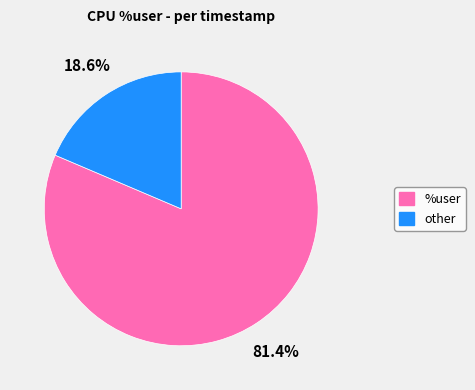

Which slice is the largest?

%user